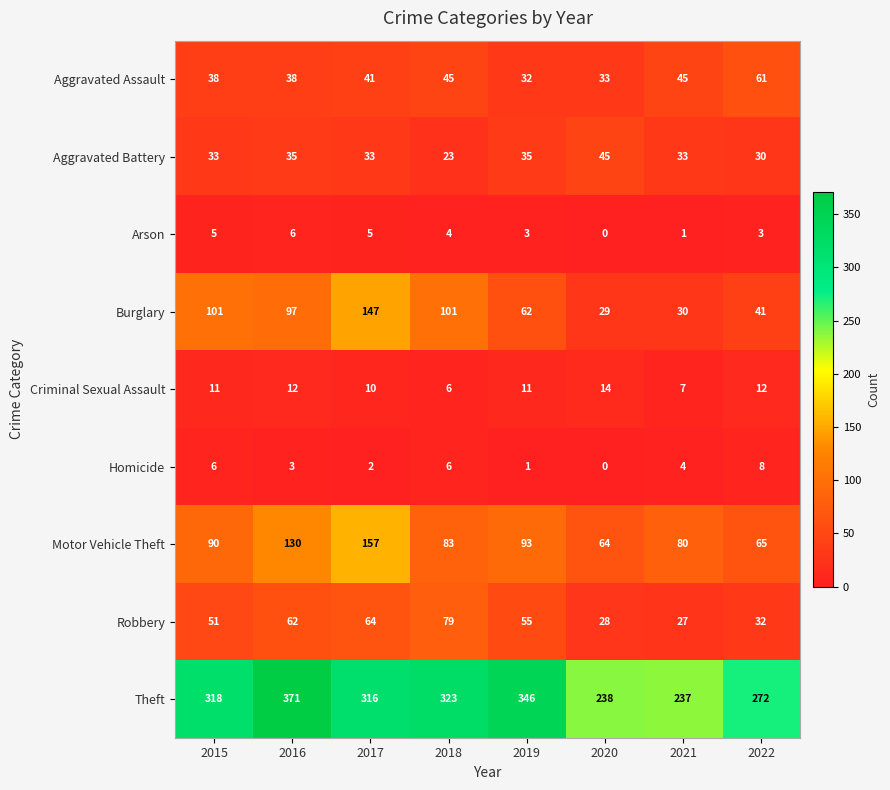

What is the difference between the maximum and minimum values in the Aggravated Battery series?

22